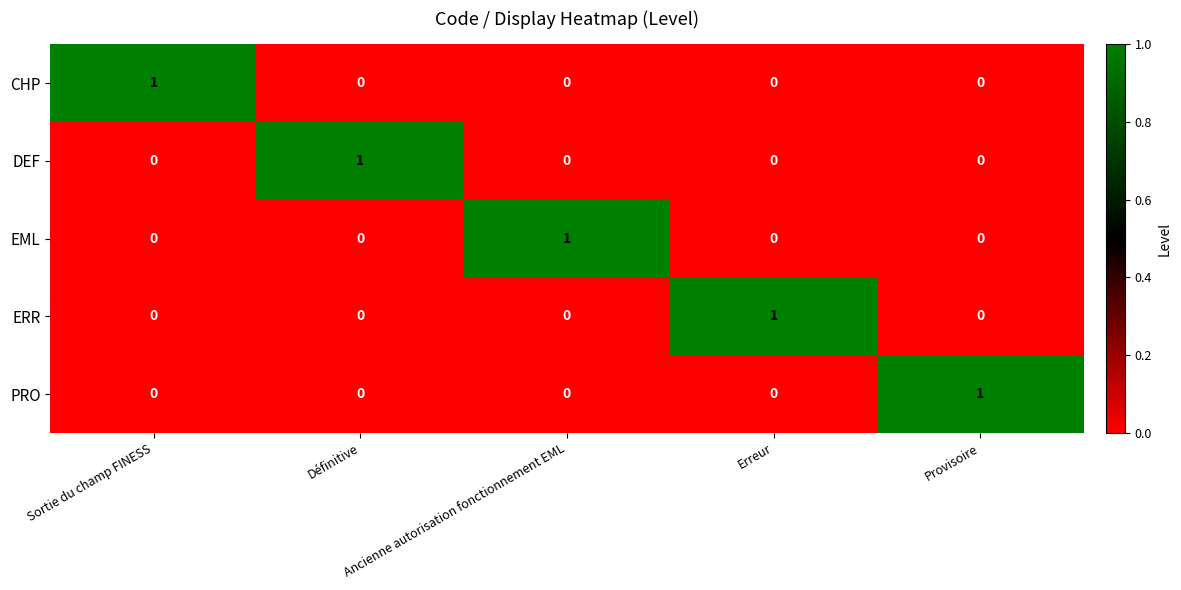

Count the DEF values in the range 0 to 1.

5